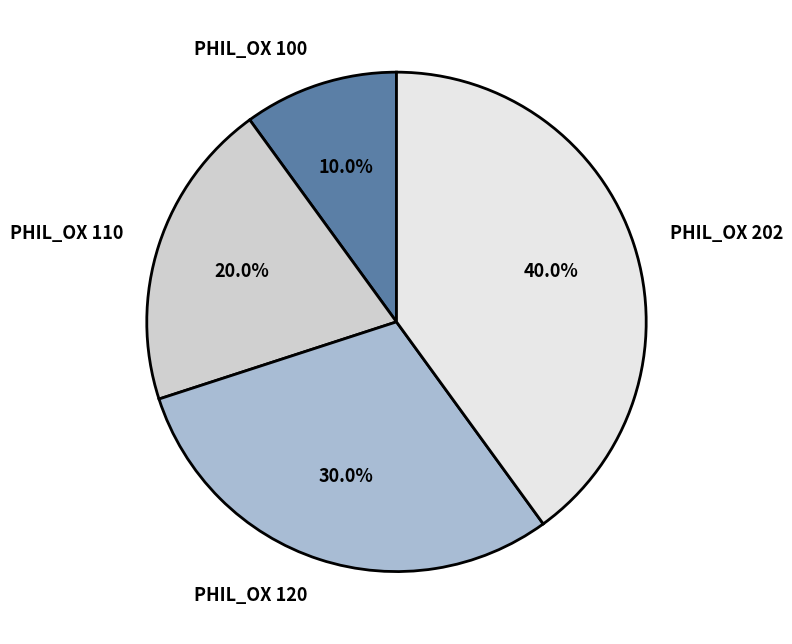

To the nearest percent, what percentage of the pie is PHIL_OX 110?

20%